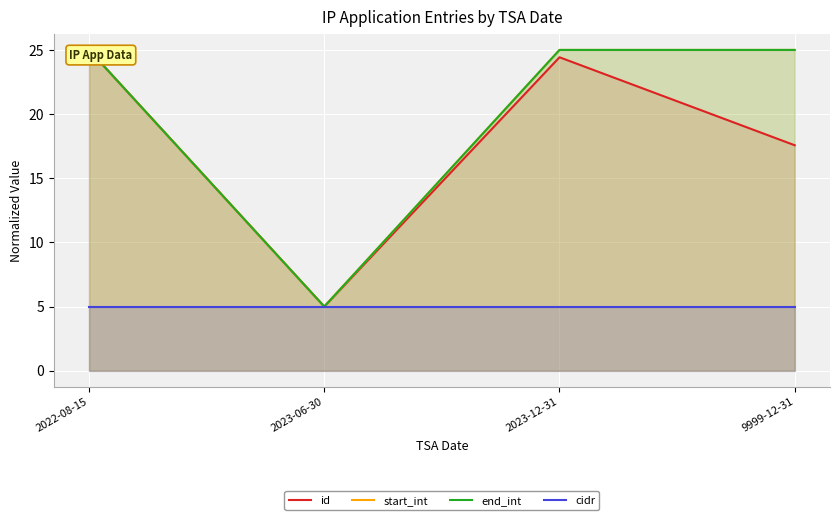

Reading right to left, extract all data points from this chart.

id: 9999-12-31=17.6	2023-12-31=24.4	2023-06-30=5.0	2022-08-15=25.0
start_int: 9999-12-31=25.0	2023-12-31=25.0	2023-06-30=5.0	2022-08-15=25.0
end_int: 9999-12-31=25.0	2023-12-31=25.0	2023-06-30=5.0	2022-08-15=25.0
cidr: 9999-12-31=5.0	2023-12-31=5.0	2023-06-30=5.0	2022-08-15=5.0